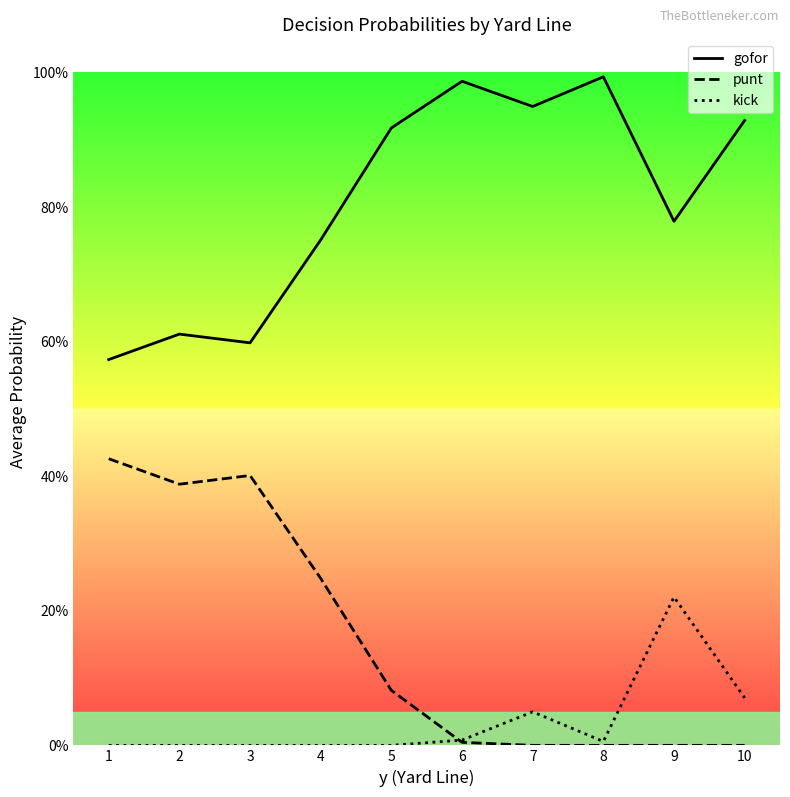

What is the lowest value of the gofor series?

0.6